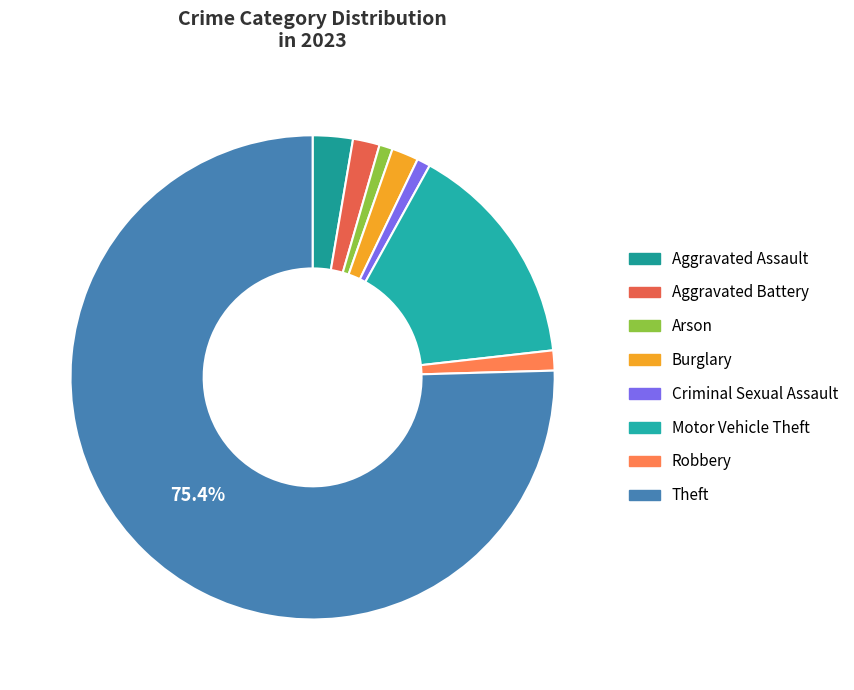

Count the number of slices in the pie.

8